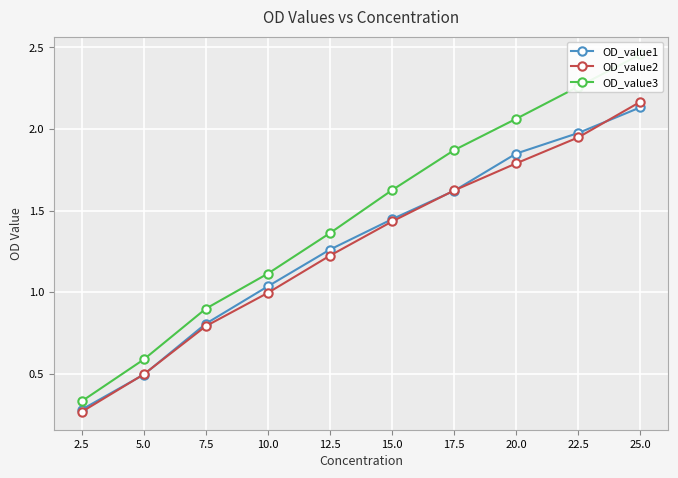

The OD_value2 series shows 1.2 at 12.5. True or false?

True